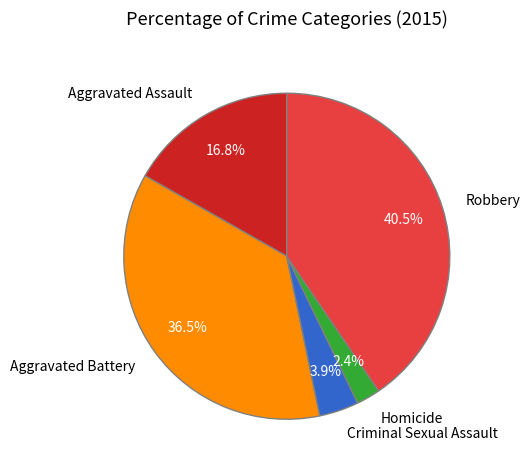

Which slice is the largest?

Robbery